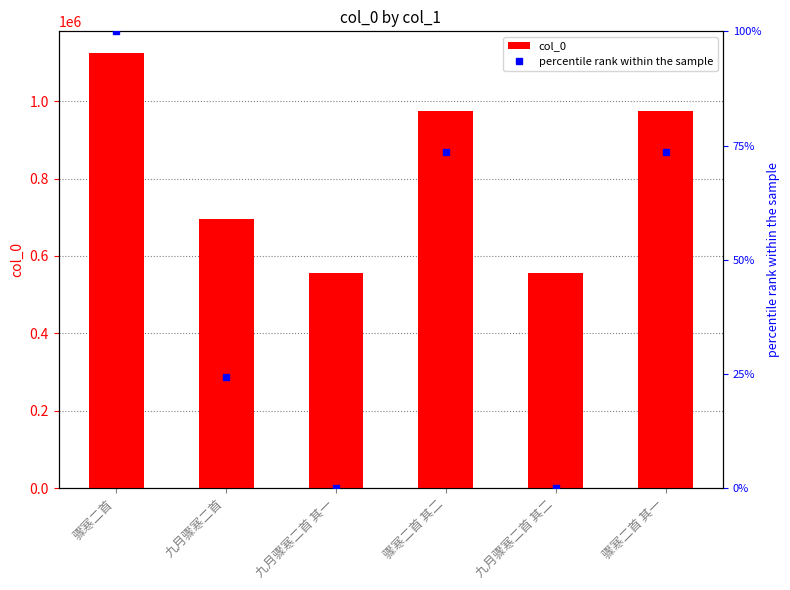

List the labels in order of col_0 value, smallest first.

九月骤寒二首 其一, 九月骤寒二首 其二, 九月骤寒二首, 骤寒二首 其二, 骤寒二首 其一, 骤寒二首